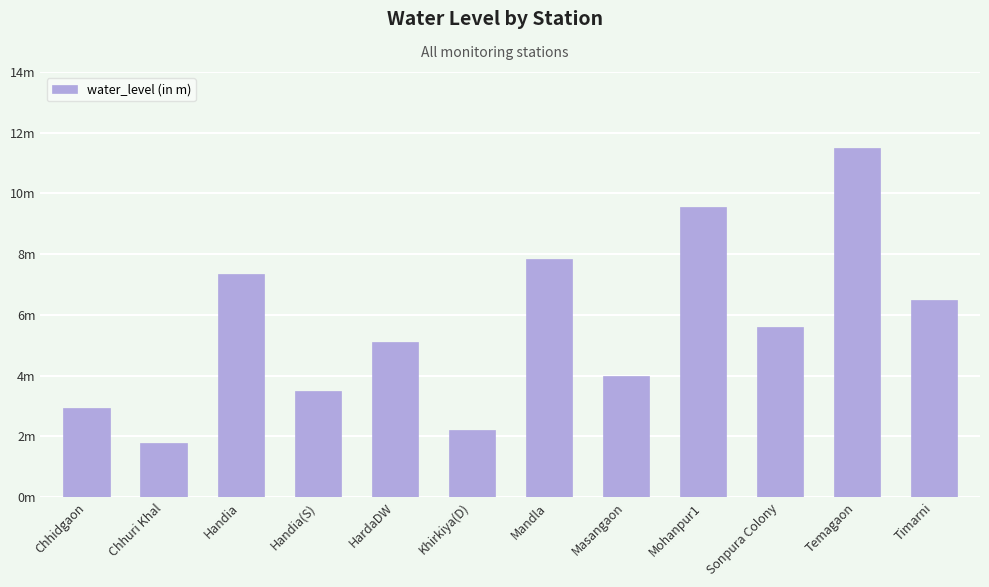

Are the bars grouped side by side (vs. stacked)?

No